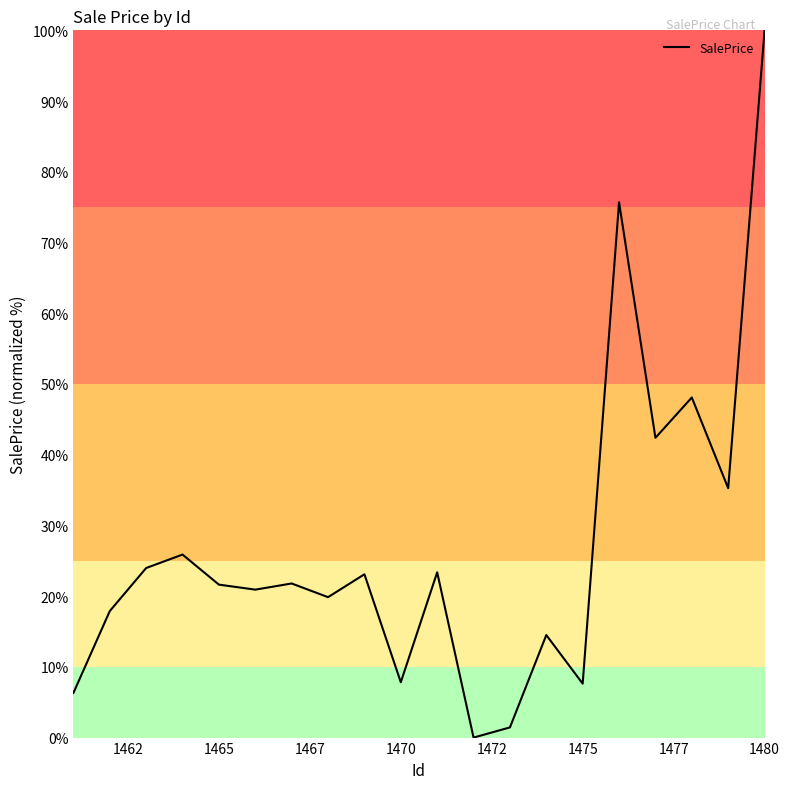

What is the difference between the maximum and minimum values?

100.0